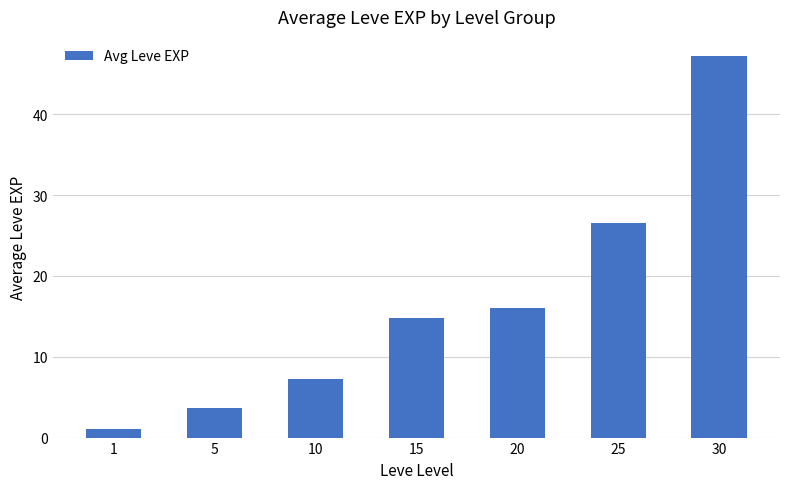

What is the minimum value shown in the chart?

1.0